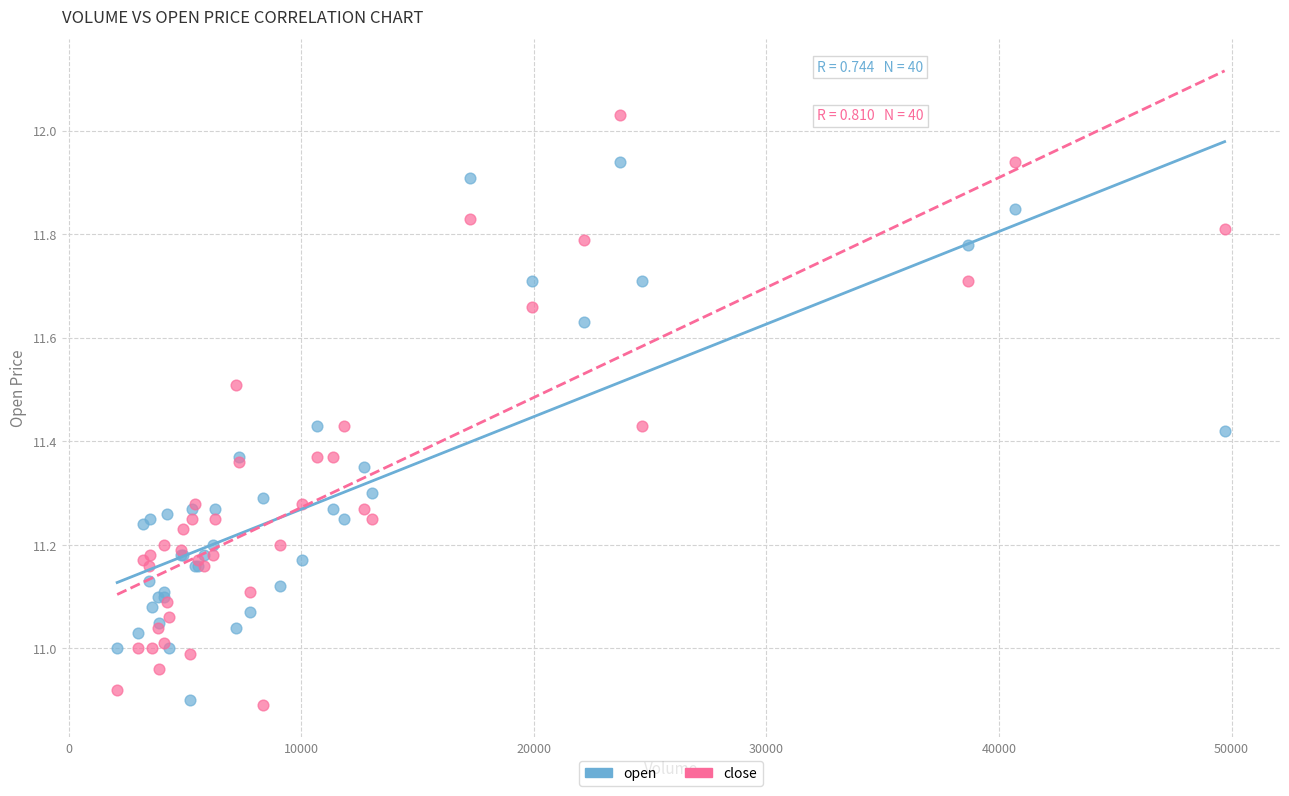

Which series has the widest spread of Y values?

close